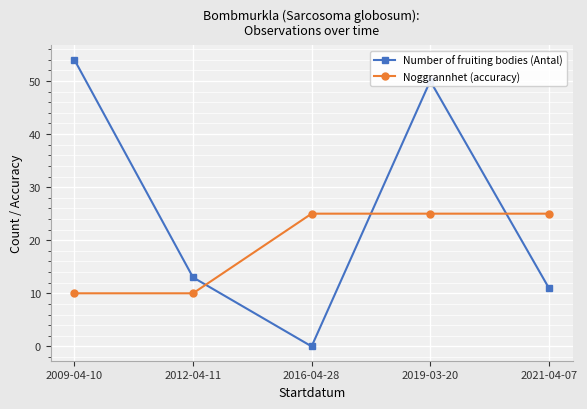

Where do Number of fruiting bodies (Antal) and Noggrannhet (accuracy) first cross each other?

2012-04-11 and 2016-04-28